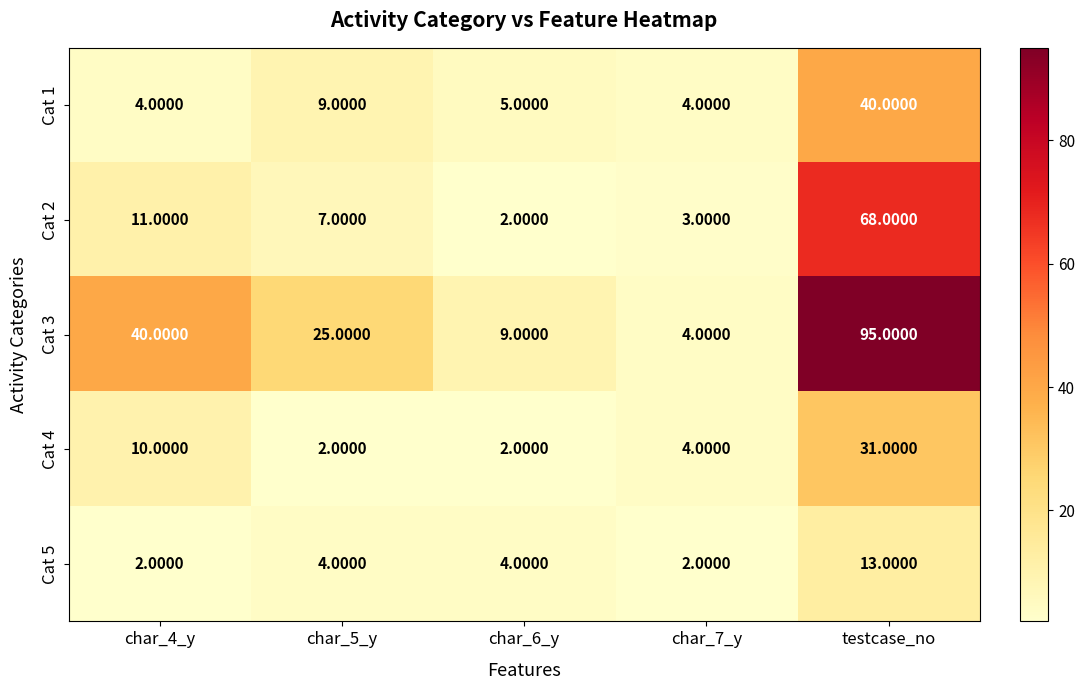

What is the total value across all series at char_5_y?

47